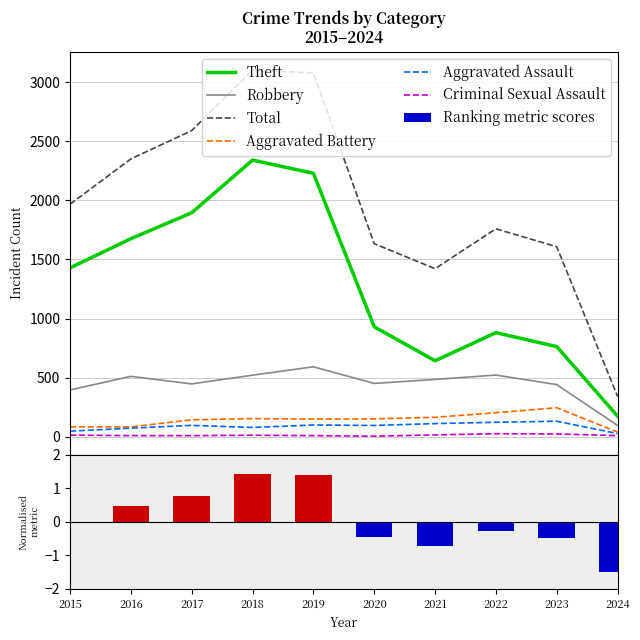

Reading left to right, what are all the values shown in this chart?

Theft: 2015=1429	2016=1676	2017=1896	2018=2342	2019=2230	2020=930	2021=642	2022=880	2023=762	2024=173
Robbery: 2015=395	2016=510	2017=446	2018=520	2019=591	2020=450	2021=484	2022=521	2023=440	2024=94
Total: 2015=1968	2016=2352	2017=2592	2018=3105	2019=3080	2020=1634	2021=1422	2022=1760	2023=1608	2024=340
Aggravated Battery: 2015=82	2016=82	2017=142	2018=152	2019=148	2020=150	2021=163	2022=202	2023=244	2024=38
Aggravated Assault: 2015=46	2016=71	2017=95	2018=77	2019=98	2020=94	2021=110	2022=121	2023=130	2024=25
Criminal Sexual Assault: 2015=12	2016=8	2017=8	2018=11	2019=8	2020=3	2021=14	2022=24	2023=22	2024=8